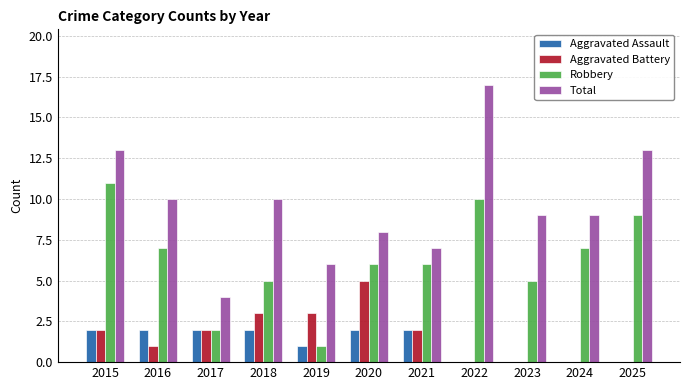

True or false: Robbery has a value of 10 at 2022.

True